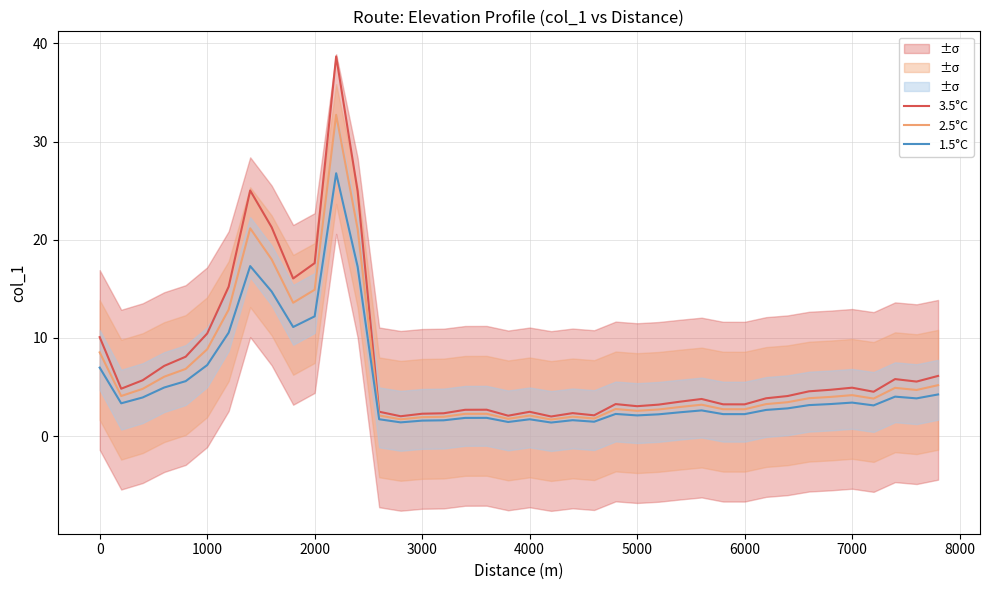

What are all the series names shown in the legend?

3.5°C, 2.5°C, 1.5°C